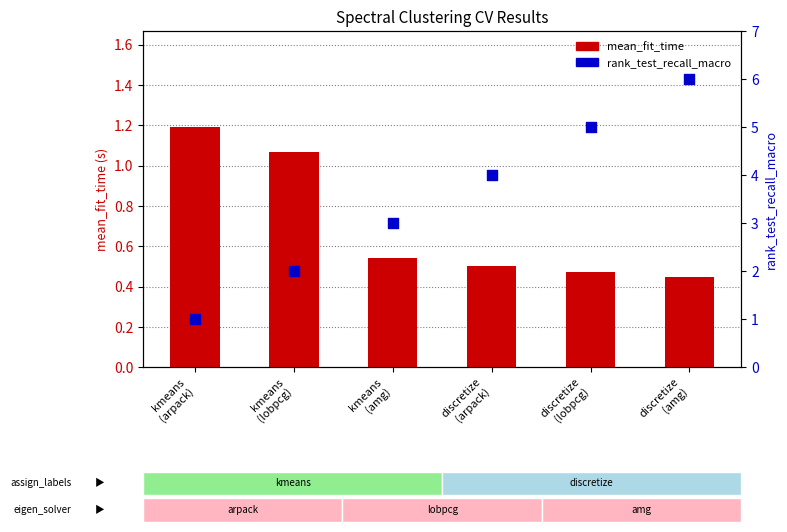

What is the total value across all series at kmeans
(arpack)?

2.2